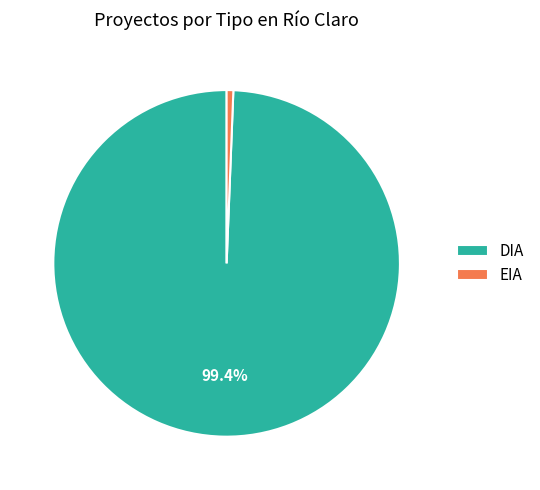

Between EIA and DIA, which is larger?

DIA